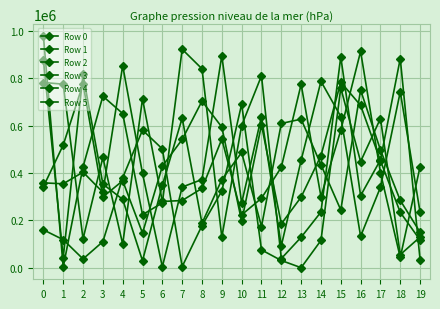

Between 11 and 4, which is larger?

11